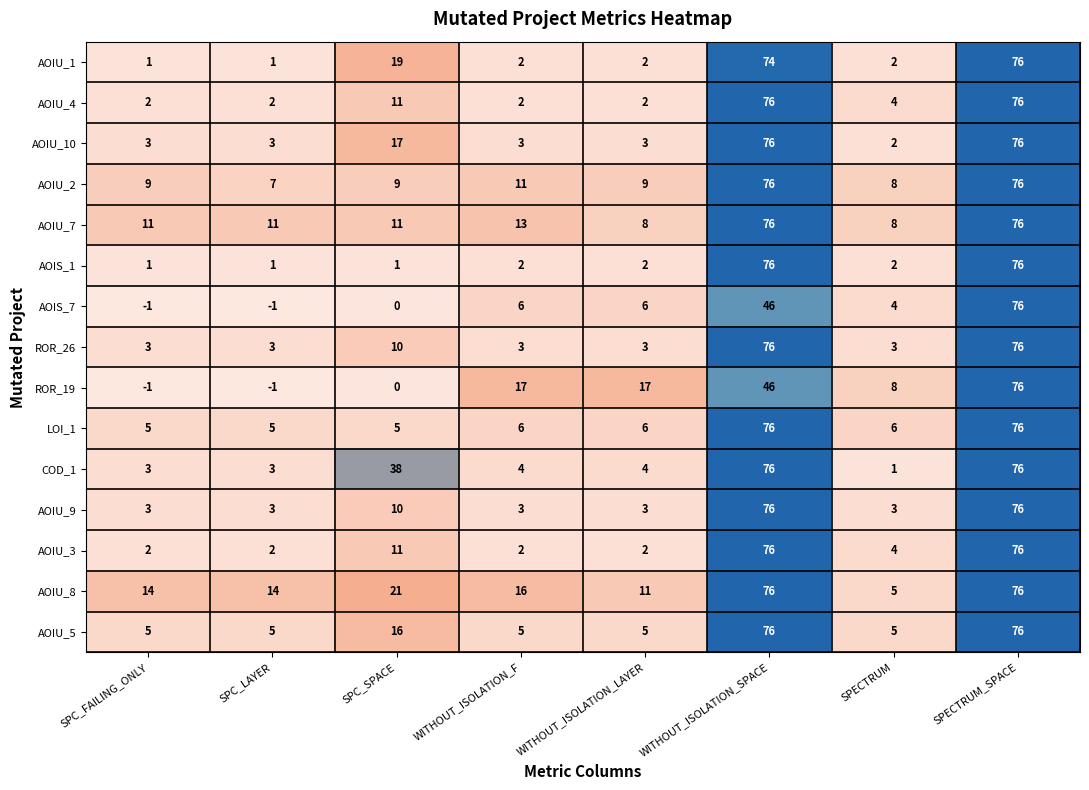

What is the difference between the maximum and second lowest values in the ROR_26 series?

73